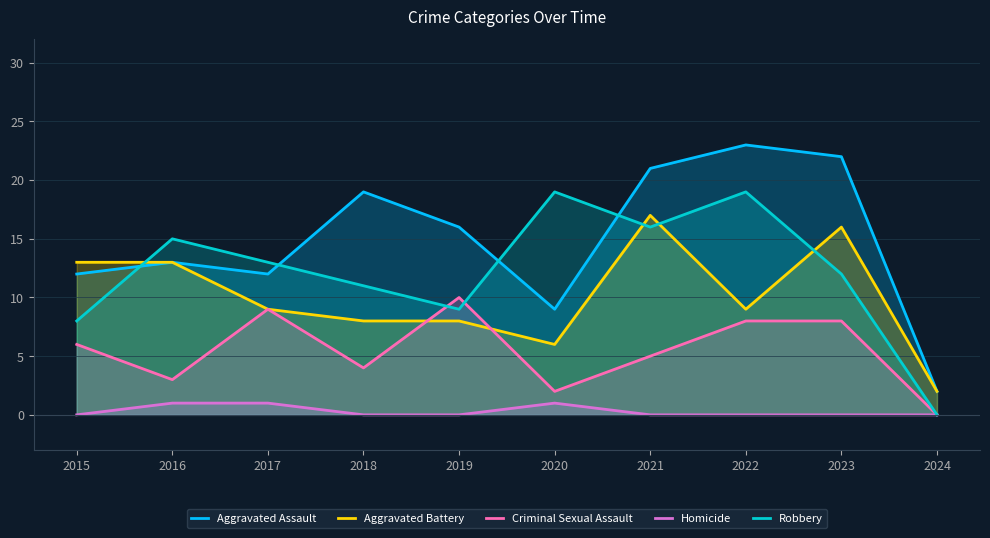

Reading left to right, what are all the values shown in this chart?

Aggravated Assault: 2015=12	2016=13	2017=12	2018=19	2019=16	2020=9	2021=21	2022=23	2023=22	2024=2
Aggravated Battery: 2015=13	2016=13	2017=9	2018=8	2019=8	2020=6	2021=17	2022=9	2023=16	2024=2
Criminal Sexual Assault: 2015=6	2016=3	2017=9	2018=4	2019=10	2020=2	2021=5	2022=8	2023=8	2024=0
Homicide: 2015=0	2016=1	2017=1	2018=0	2019=0	2020=1	2021=0	2022=0	2023=0	2024=0
Robbery: 2015=8	2016=15	2017=13	2018=11	2019=9	2020=19	2021=16	2022=19	2023=12	2024=0